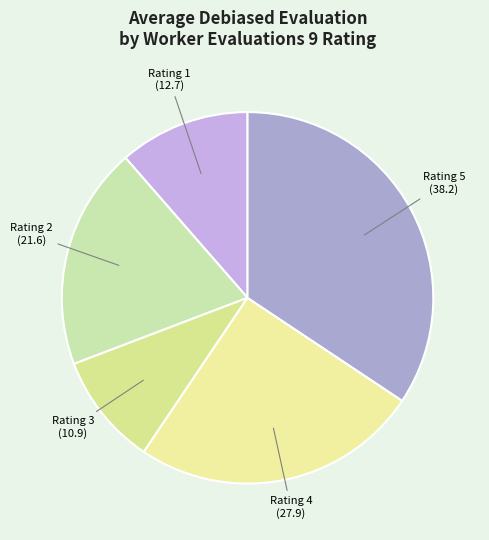

How many segments does this pie chart have?

5